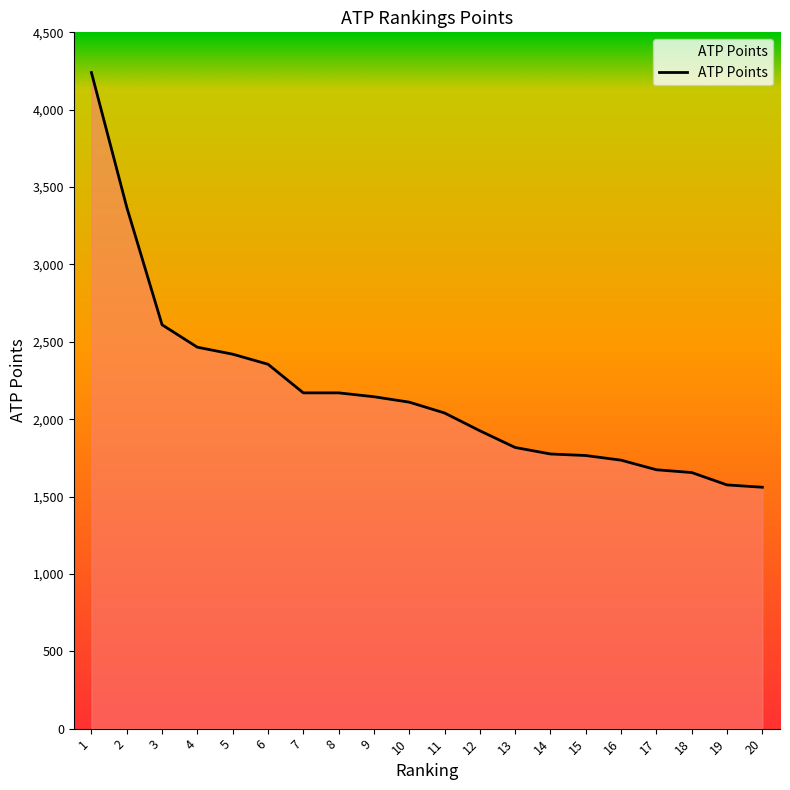

What is the difference between the second highest and second lowest values?

1795